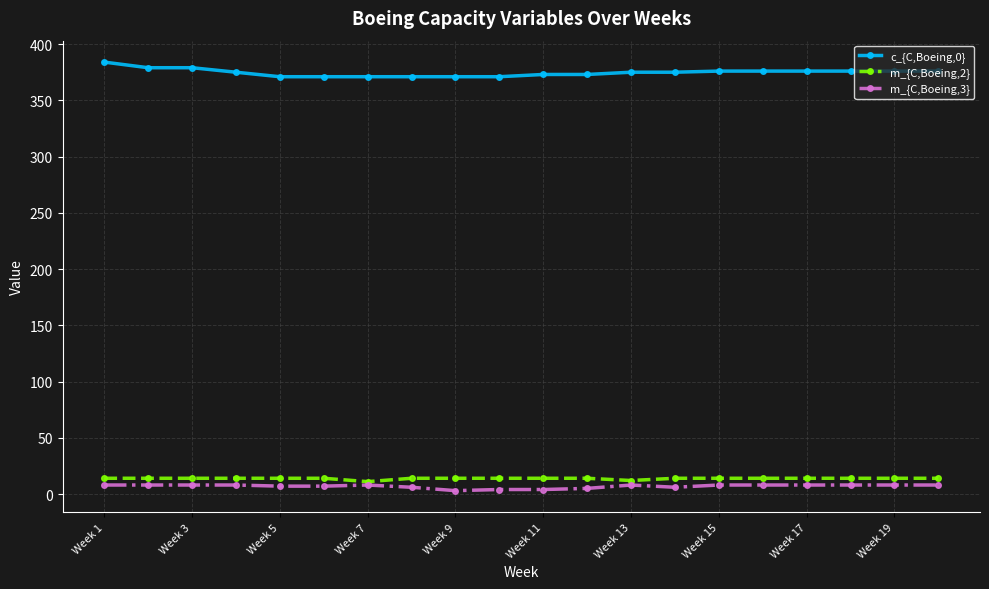

Which series has the largest range (max minus min)?

c_{C,Boeing,0}